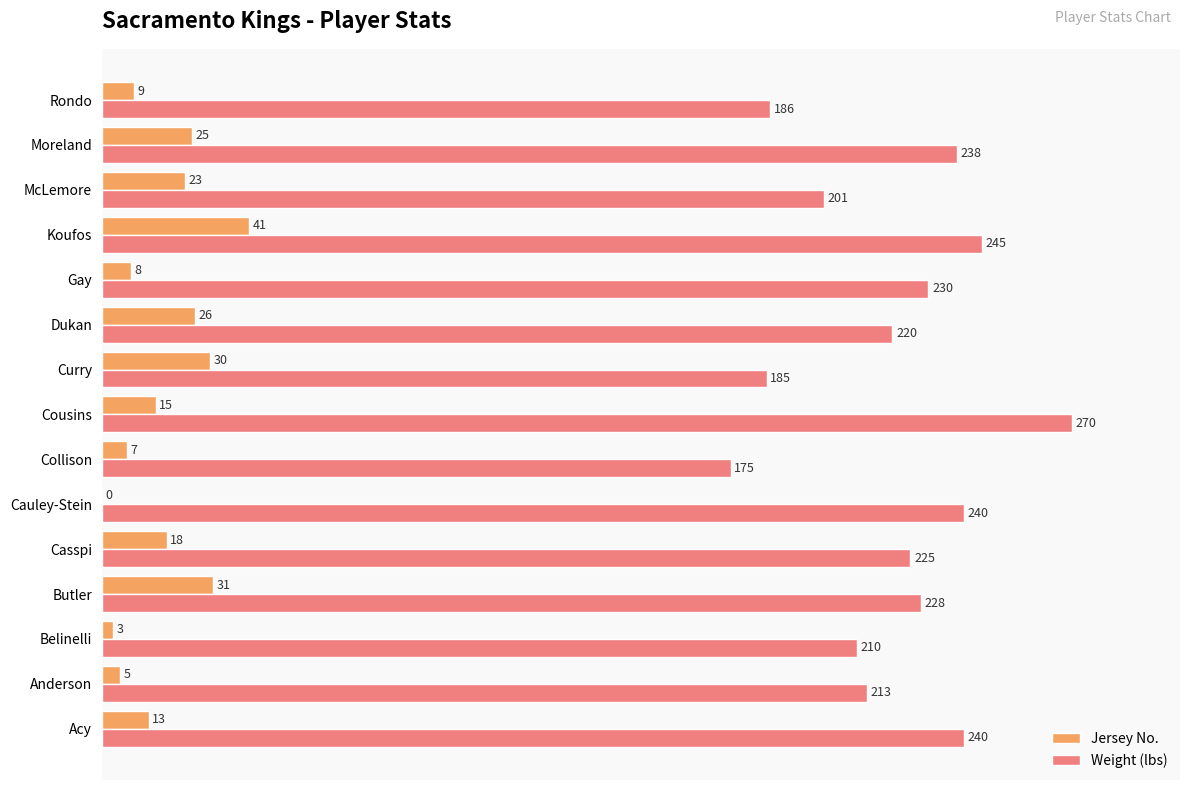

At which label is Weight (lbs) closest to 222?

Dukan